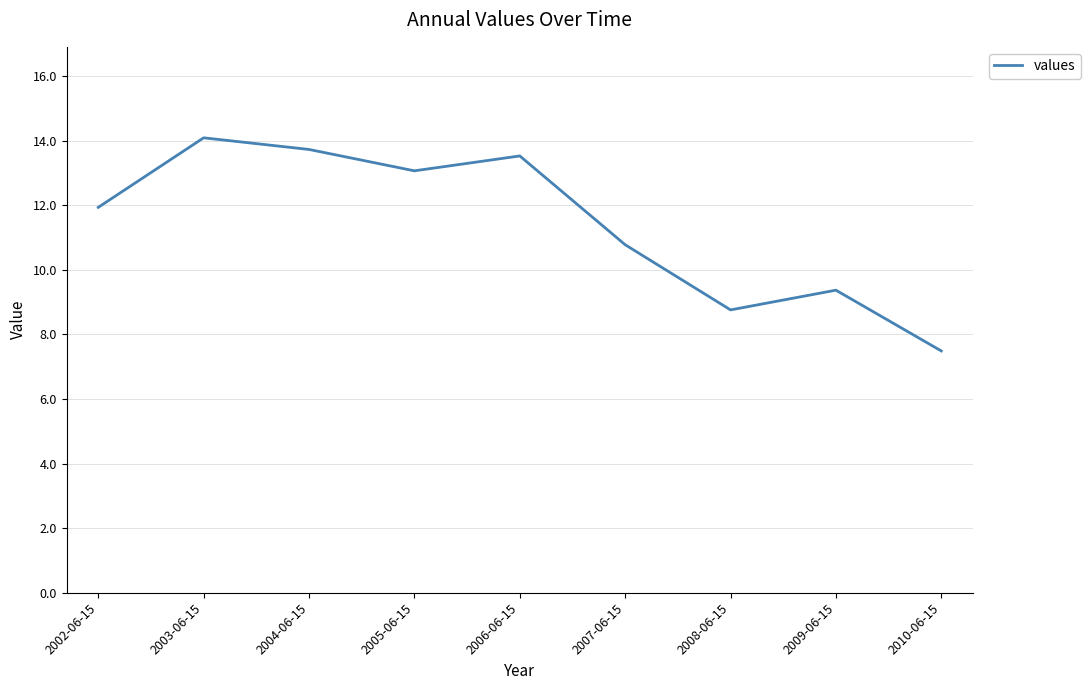

True or false: the data has more than 2 interior local peaks.

True